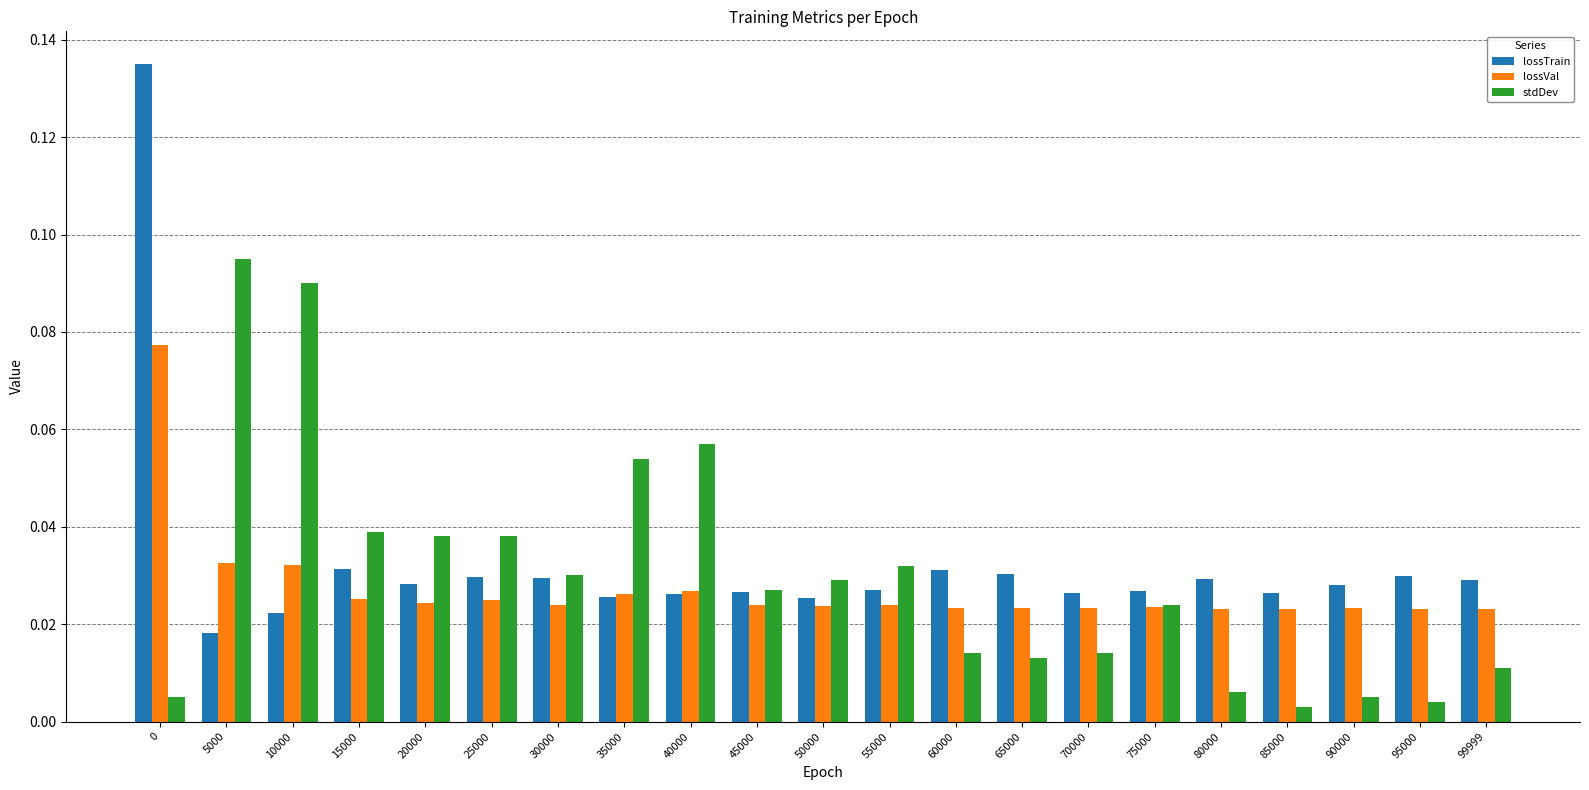

What is the sum of all lossTrain values?

0.7